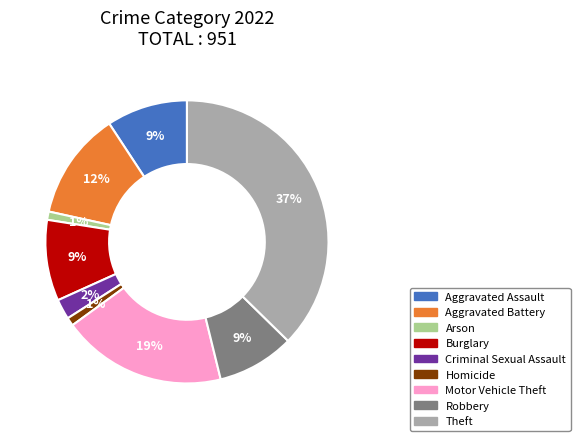

What is the largest slice in the pie chart?

Theft